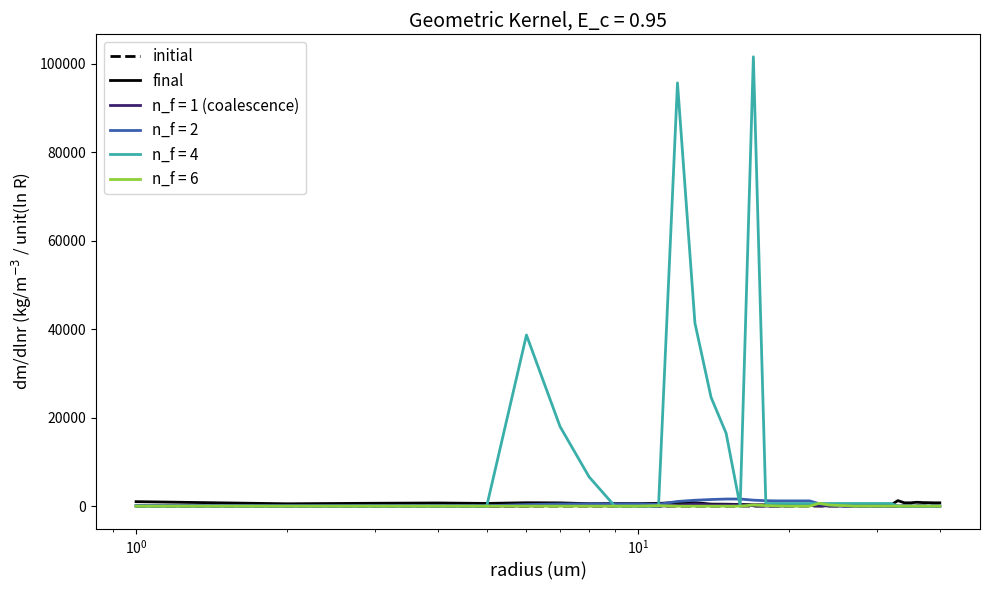

Which series has the largest total across all categories?

n_f = 4